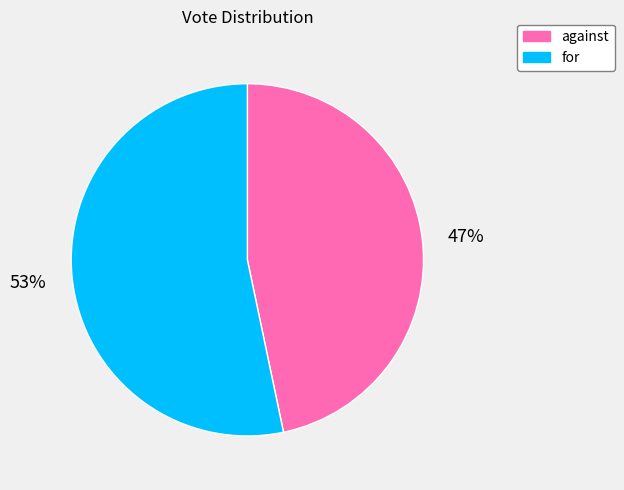

To the nearest percent, what is the combined percentage of for and against?

100%